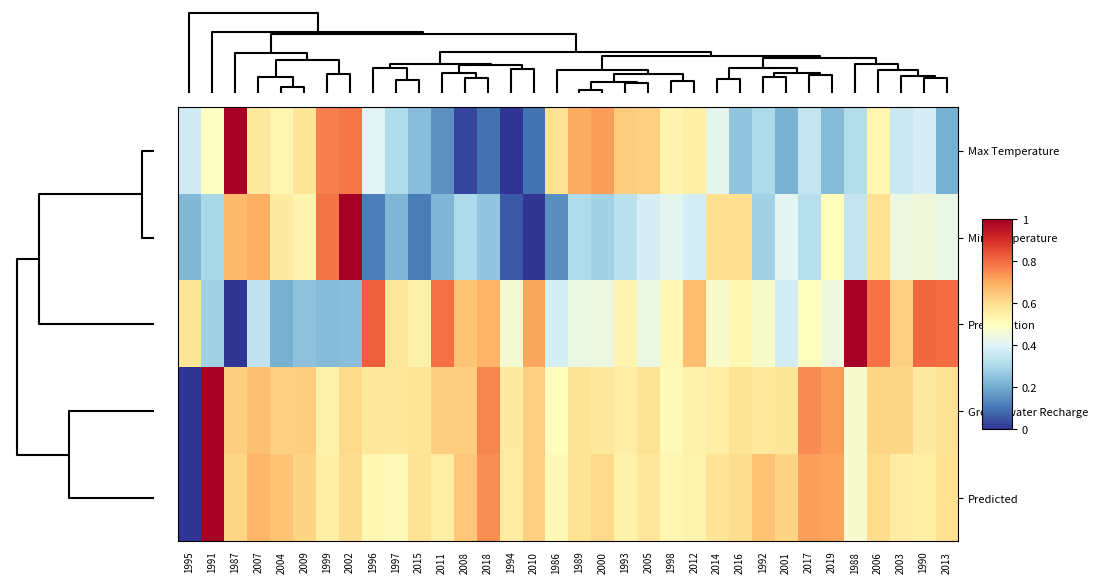

Reading left to right, extract all data points from this chart.

Max Temperature: 1995=0.4	1991=0.5	1987=1.0	2007=0.6	2004=0.5	2009=0.6	1999=0.8	2002=0.8	1996=0.4	1997=0.3	2015=0.2	2011=0.2	2008=0.0	2018=0.1	1994=0.0	2010=0.1	1986=0.6	1989=0.7	2000=0.7	1993=0.6	2005=0.6	1998=0.5	2012=0.5	2014=0.4	2016=0.3	1992=0.3	2001=0.2	2017=0.3	2019=0.2	1988=0.3	2006=0.5	2003=0.4	1990=0.4	2013=0.2
Min Temperature: 1995=0.2	1991=0.3	1987=0.7	2007=0.7	2004=0.6	2009=0.5	1999=0.8	2002=1.0	1996=0.1	1997=0.2	2015=0.1	2011=0.2	2008=0.3	2018=0.3	1994=0.1	2010=0.0	1986=0.1	1989=0.3	2000=0.3	1993=0.3	2005=0.4	1998=0.4	2012=0.4	2014=0.6	2016=0.6	1992=0.3	2001=0.4	2017=0.3	2019=0.5	1988=0.4	2006=0.6	2003=0.4	1990=0.5	2013=0.4
Precipitation: 1995=0.6	1991=0.3	1987=0.0	2007=0.3	2004=0.2	2009=0.2	1999=0.2	2002=0.2	1996=0.8	1997=0.6	2015=0.5	2011=0.8	2008=0.7	2018=0.7	1994=0.5	2010=0.7	1986=0.4	1989=0.4	2000=0.4	1993=0.5	2005=0.4	1998=0.5	2012=0.7	2014=0.5	2016=0.5	1992=0.5	2001=0.4	2017=0.5	2019=0.4	1988=1.0	2006=0.8	2003=0.6	1990=0.8	2013=0.8
Groundwater Recharge: 1995=0.0	1991=1.0	1987=0.6	2007=0.7	2004=0.6	2009=0.6	1999=0.5	2002=0.6	1996=0.6	1997=0.6	2015=0.6	2011=0.6	2008=0.6	2018=0.8	1994=0.6	2010=0.6	1986=0.5	1989=0.6	2000=0.6	1993=0.6	2005=0.6	1998=0.5	2012=0.5	2014=0.6	2016=0.6	1992=0.6	2001=0.6	2017=0.8	2019=0.7	1988=0.5	2006=0.6	2003=0.6	1990=0.6	2013=0.6
Predicted: 1995=0.0	1991=1.0	1987=0.6	2007=0.7	2004=0.7	2009=0.6	1999=0.6	2002=0.6	1996=0.5	1997=0.5	2015=0.6	2011=0.6	2008=0.7	2018=0.7	1994=0.6	2010=0.6	1986=0.5	1989=0.6	2000=0.6	1993=0.5	2005=0.6	1998=0.5	2012=0.5	2014=0.6	2016=0.6	1992=0.7	2001=0.6	2017=0.7	2019=0.7	1988=0.5	2006=0.6	2003=0.6	1990=0.6	2013=0.6